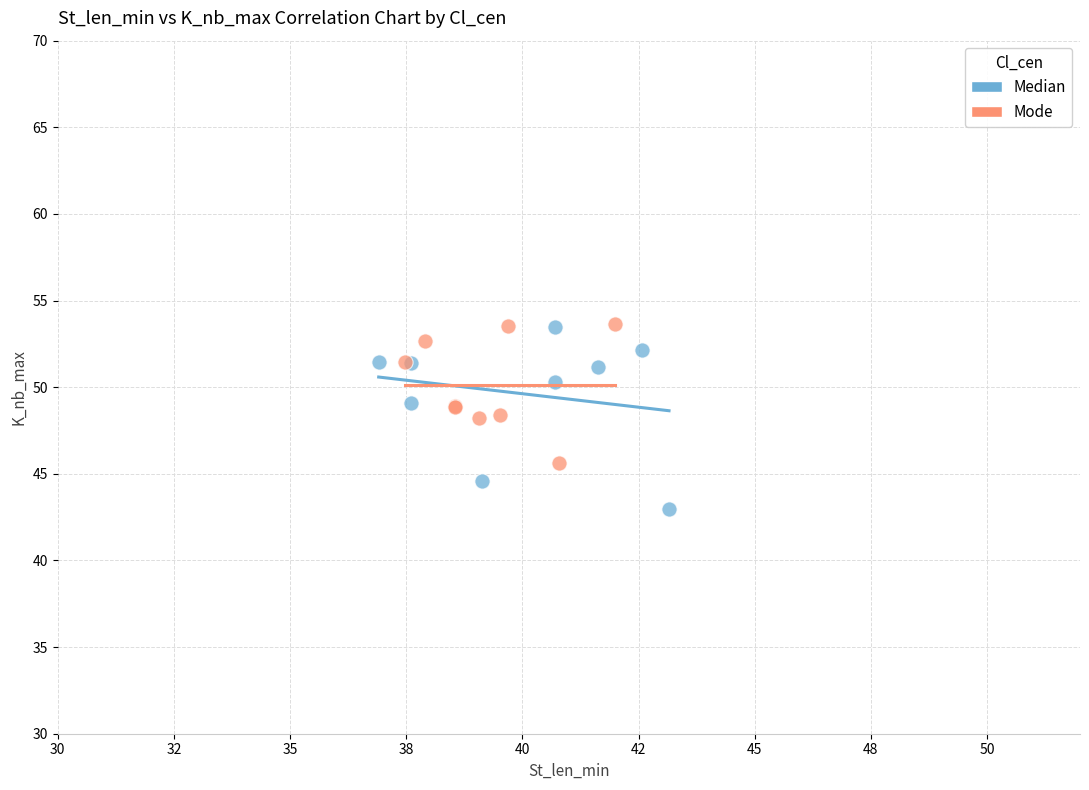

Which series reaches the minimum Y coordinate?

Median